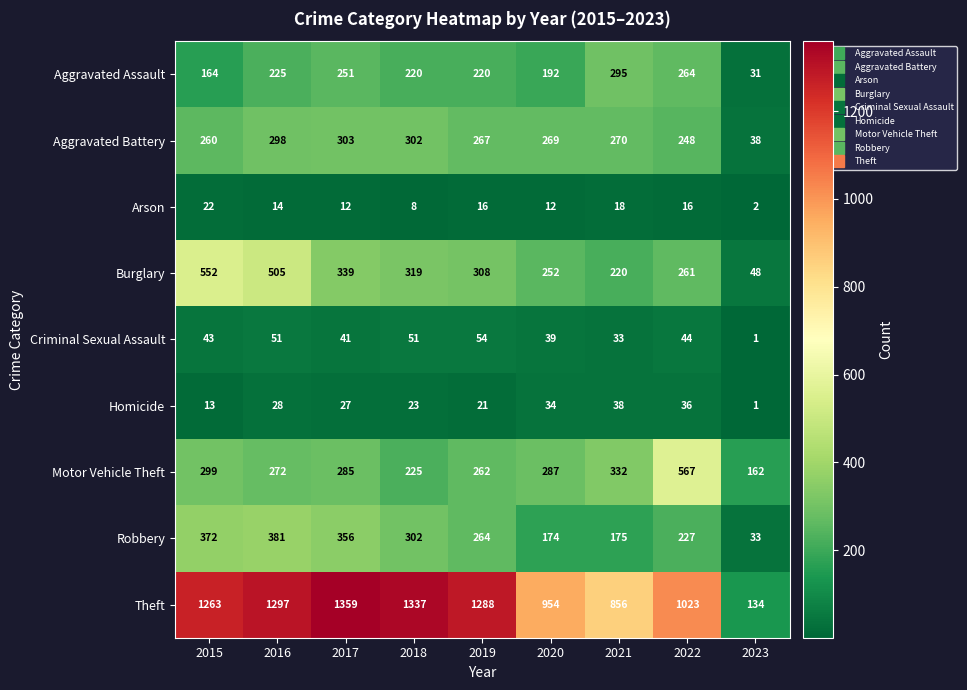

How many categories are shown in the chart?

9